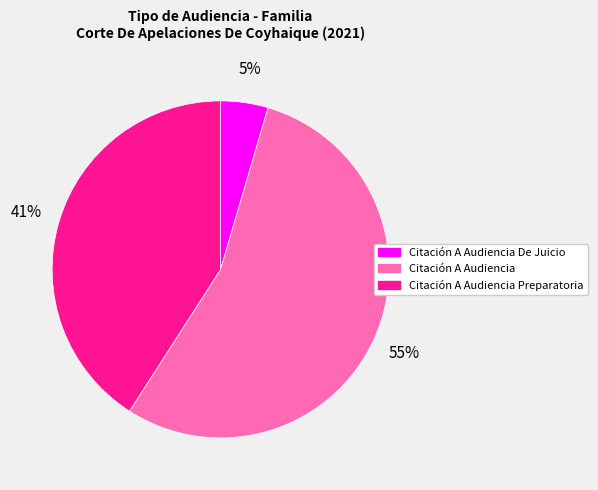

Does any single category account for the majority?

Yes